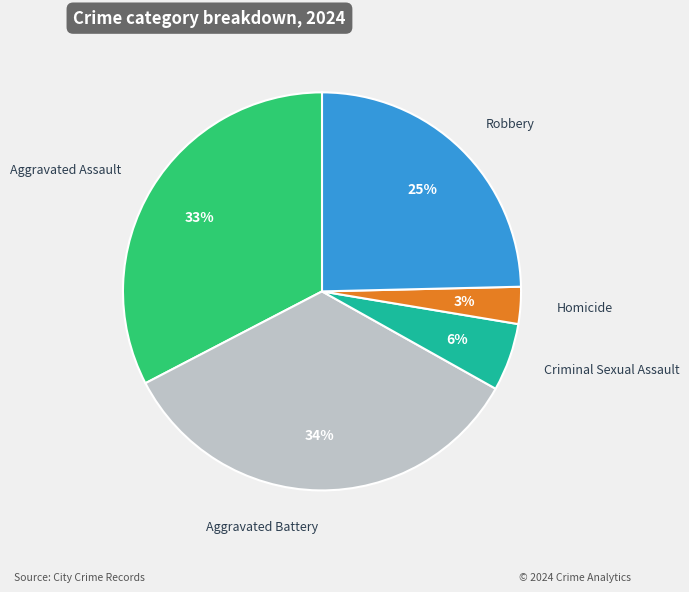

Is there any slice that represents more than half of the pie?

No